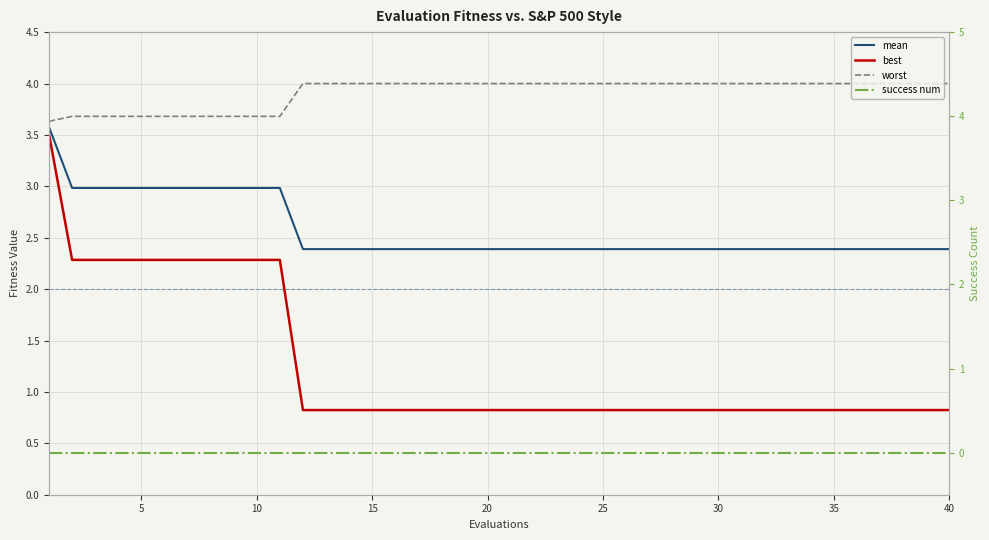

Which series has the widest spread of values?

best